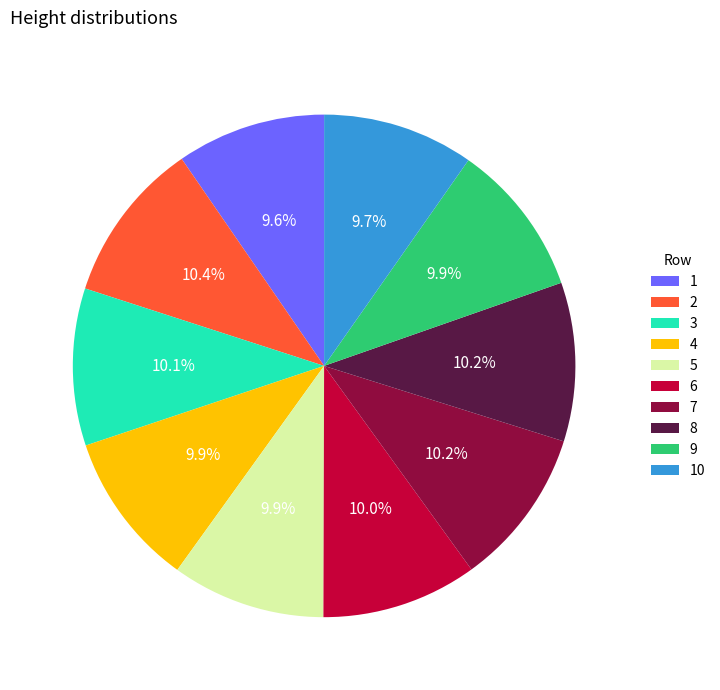

What portion of the pie excludes 6?

90.0%